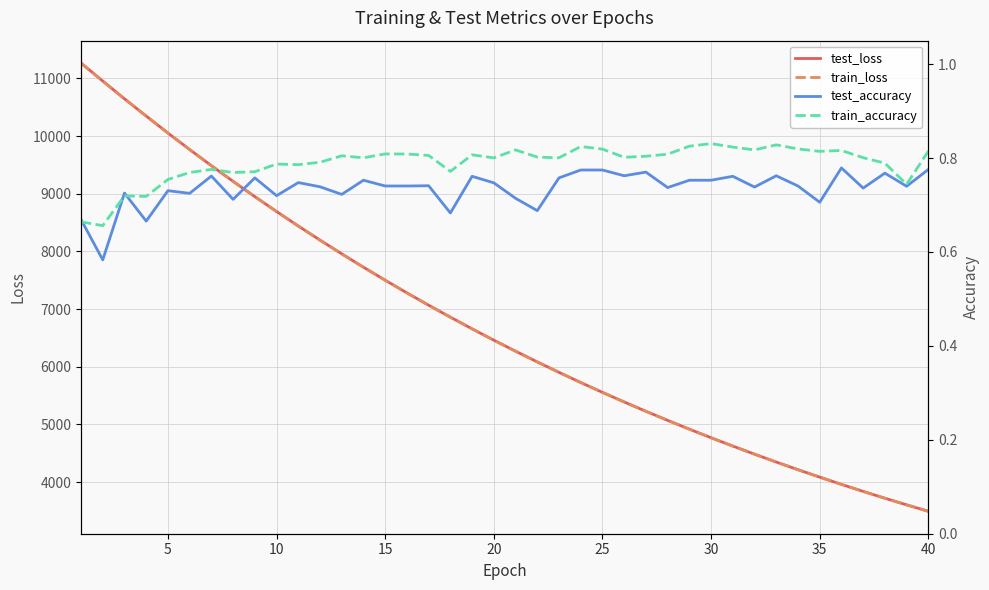

What is the highest value of the train_loss series?

11266.2